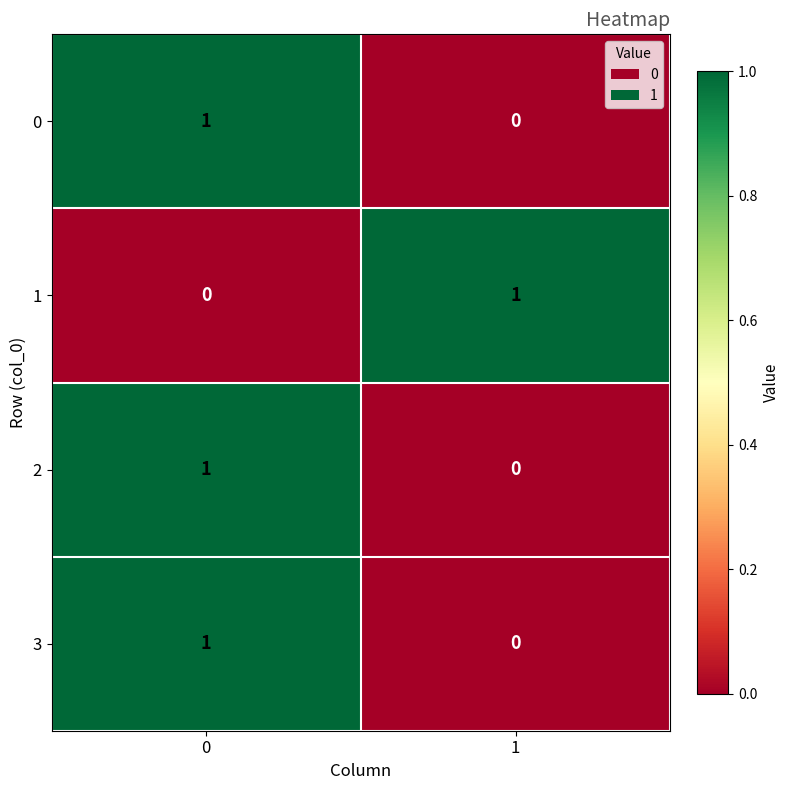

True or false: 1 has a value of 1 at 1.

True